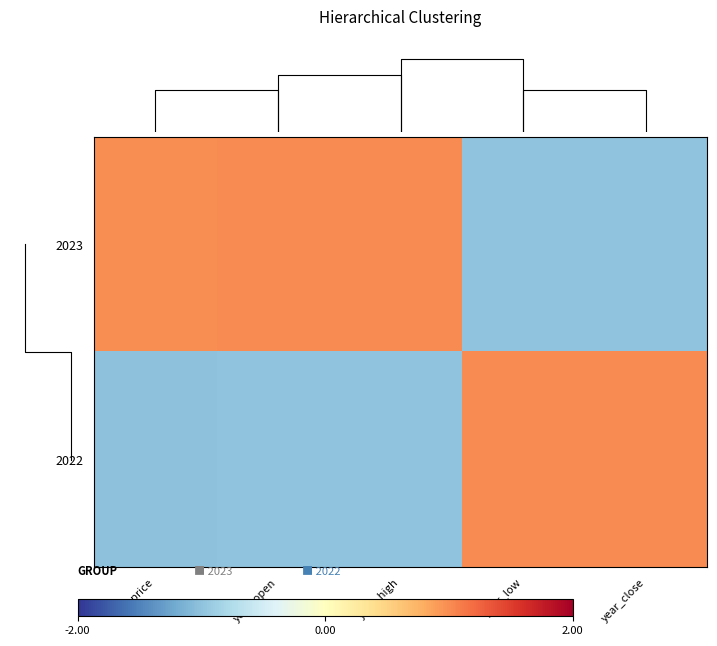

Rank the series by their maximum value, from highest to lowest.

2022, 2023